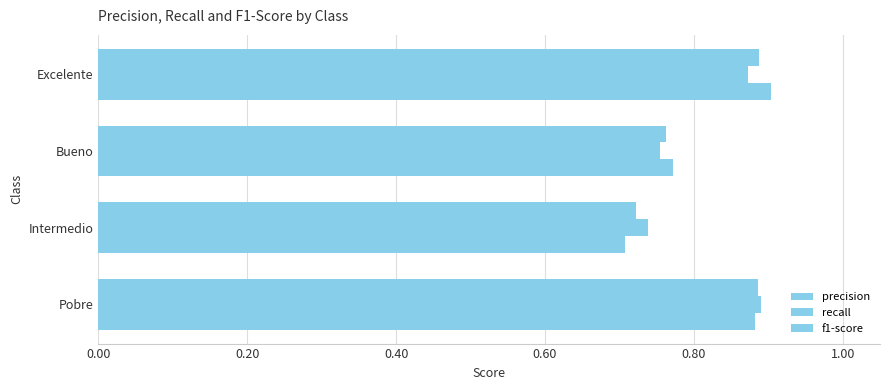

What is the minimum value shown in the chart?

0.7